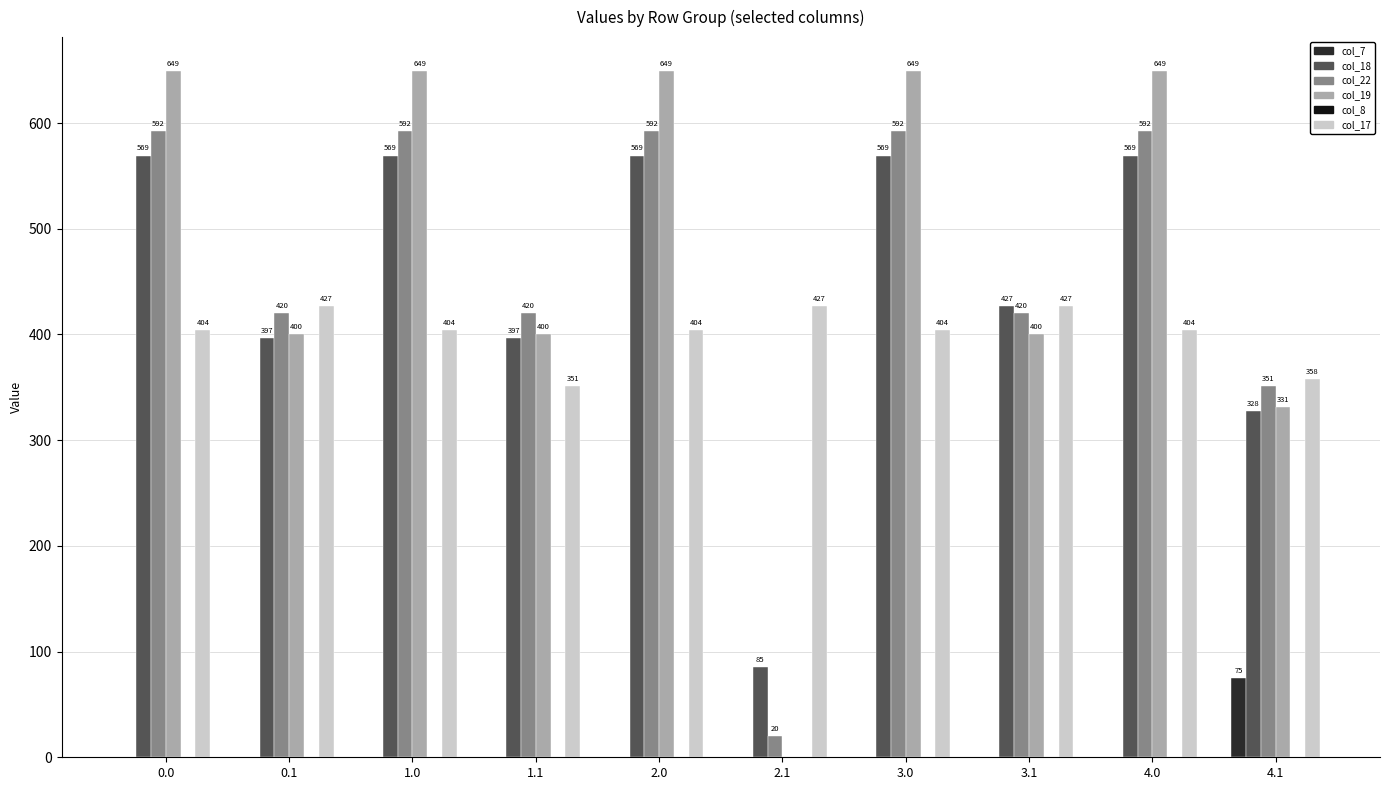

Which series changed the most between 1.1 and 3.1?

col_17